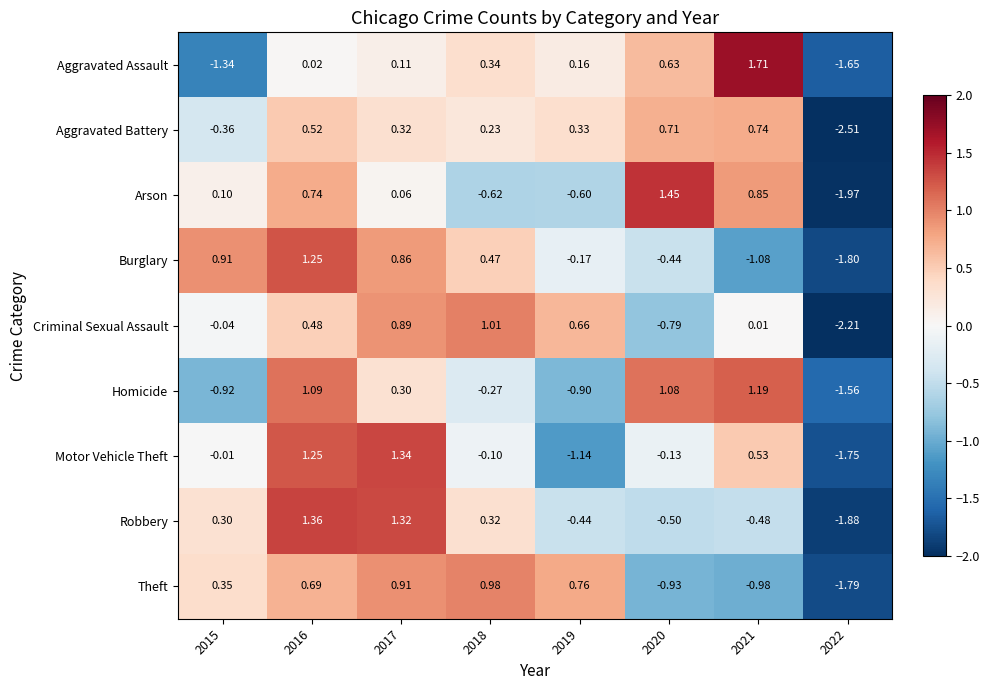

How many data points in Arson are above 0?

5